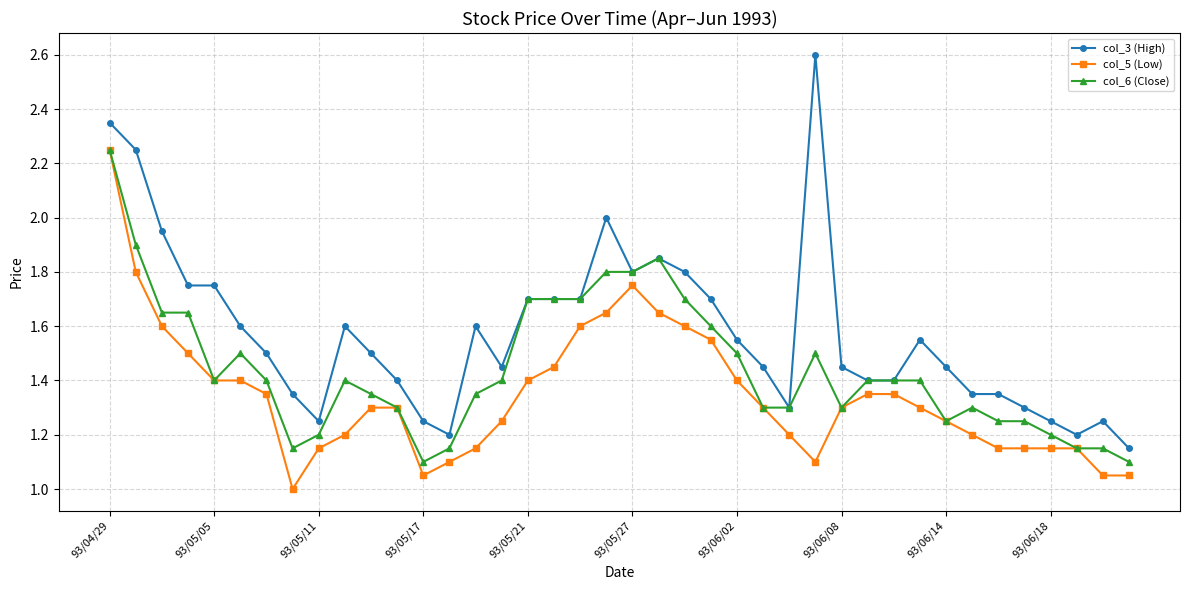

Which series has the largest total across all categories?

col_3 (High)